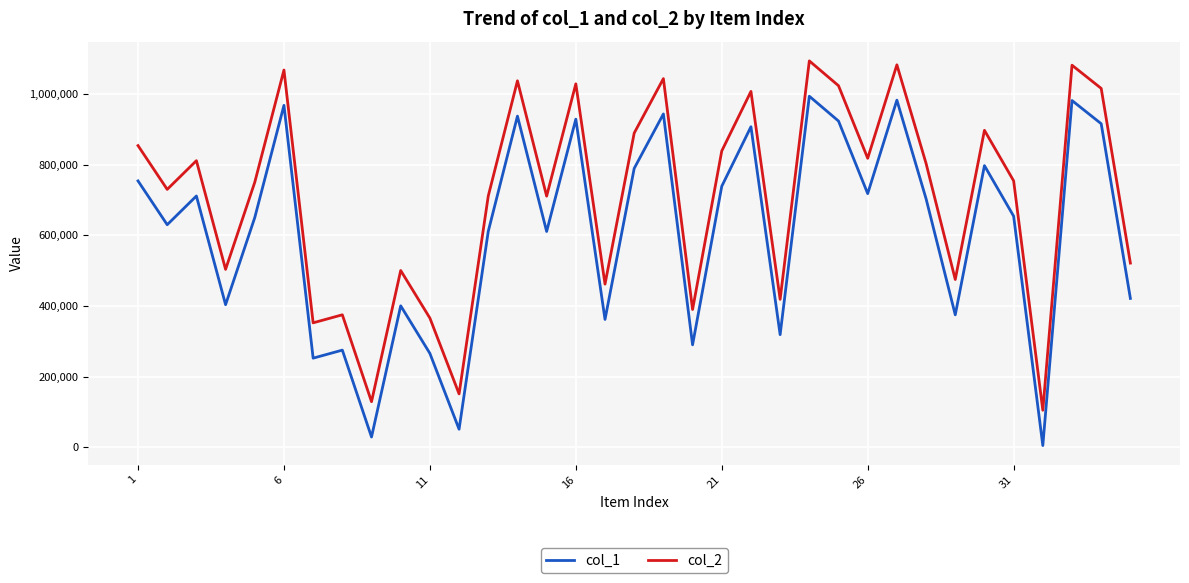

What is the difference between the second highest and second lowest values in the col_1 series?

953654